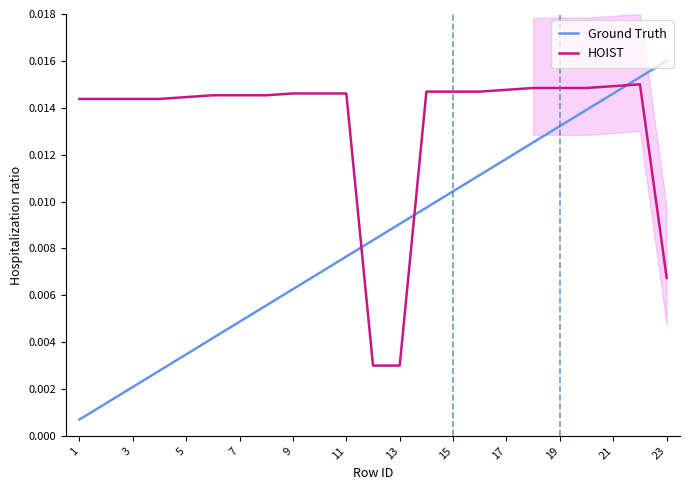

How many lines are shown in the chart?

2